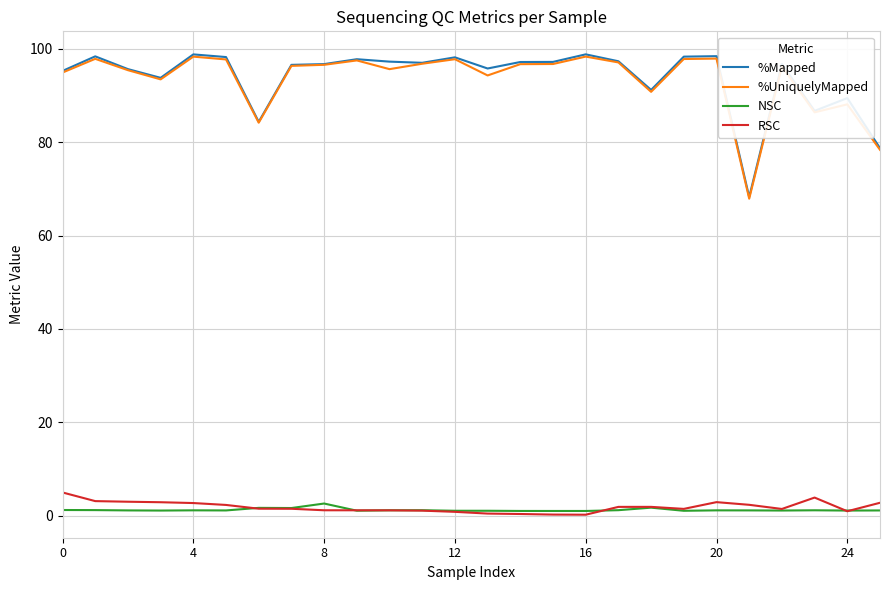

What is the highest value of the %Mapped series?

98.8